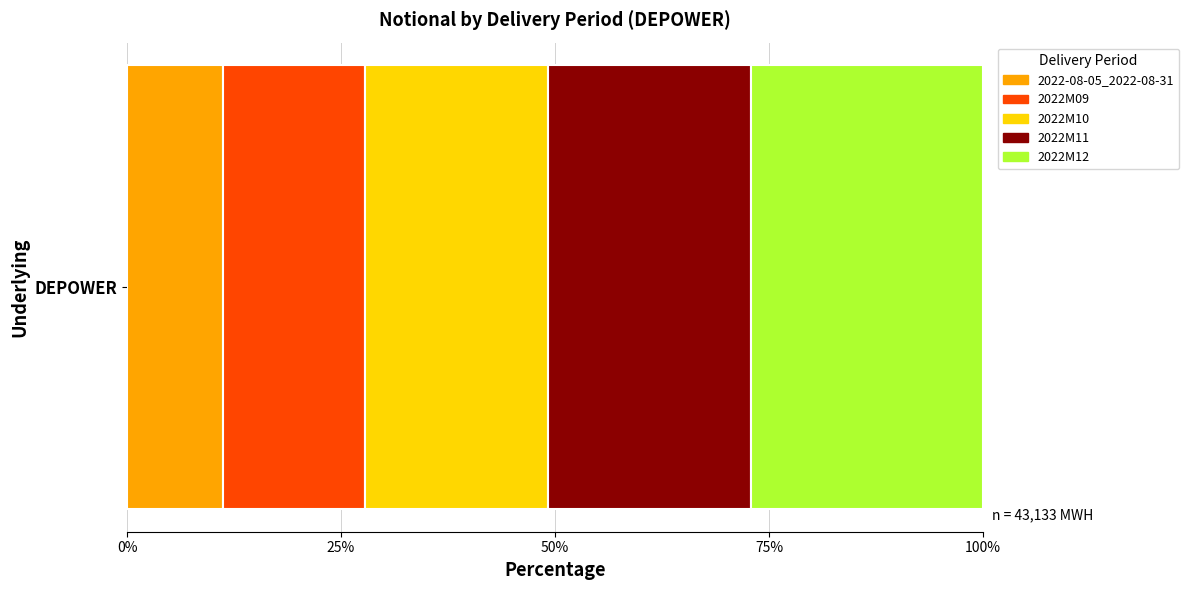

What is the maximum value for 2022-08-05_2022-08-31?

11.2